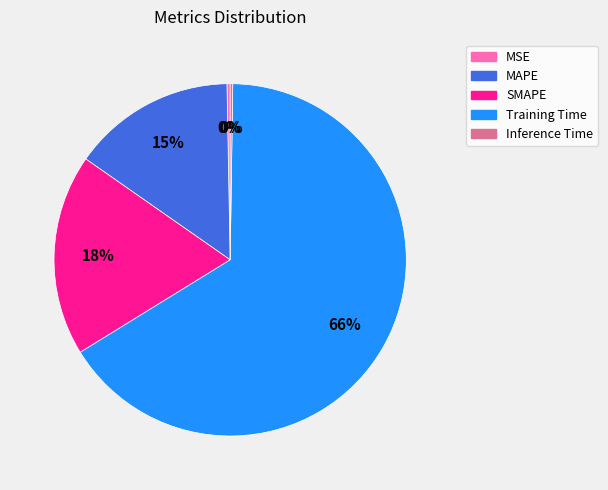

To the nearest percent, what is the average slice percentage?

20%